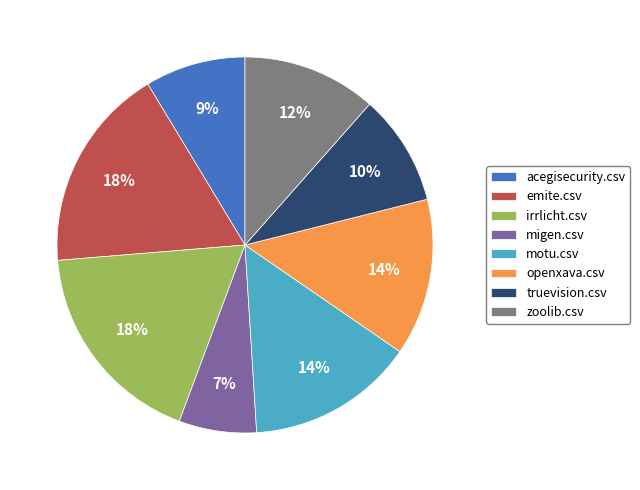

Between acegisecurity.csv and zoolib.csv, which is larger?

zoolib.csv